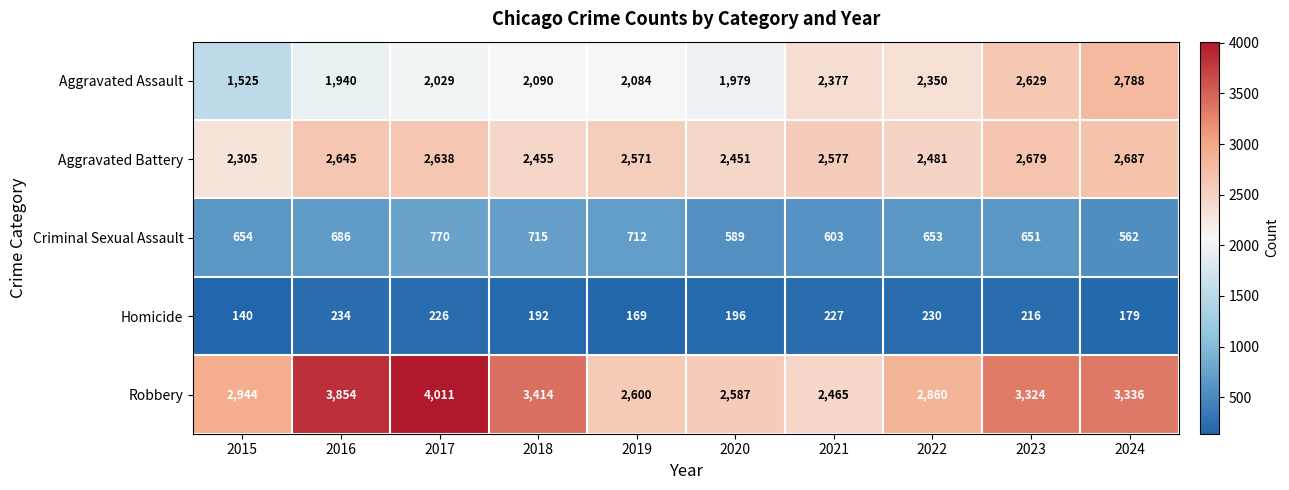

At which category does the chart reach its peak across all series?

2017